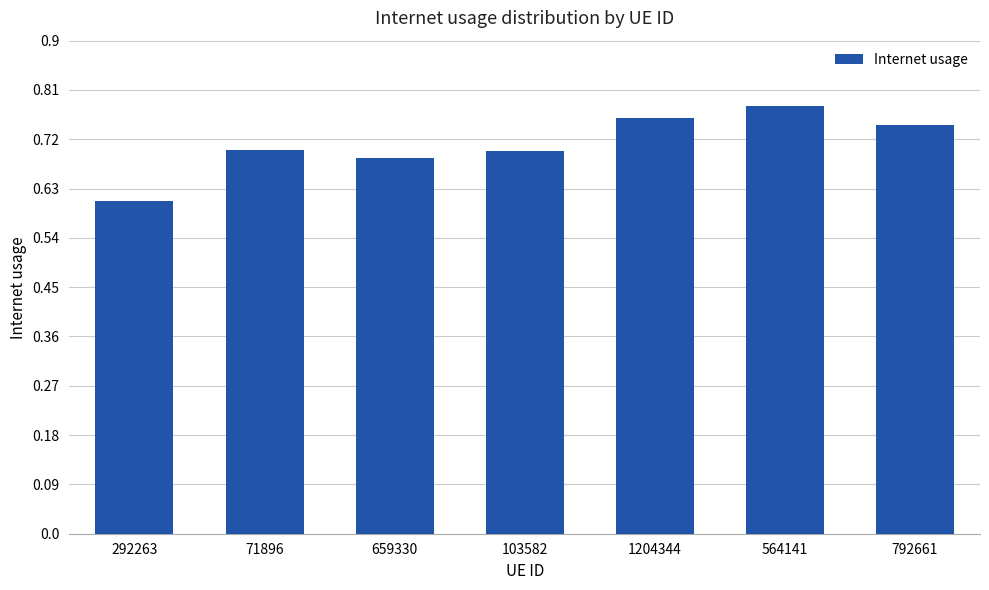

What is the label of the 5th bar from the left?

1204344